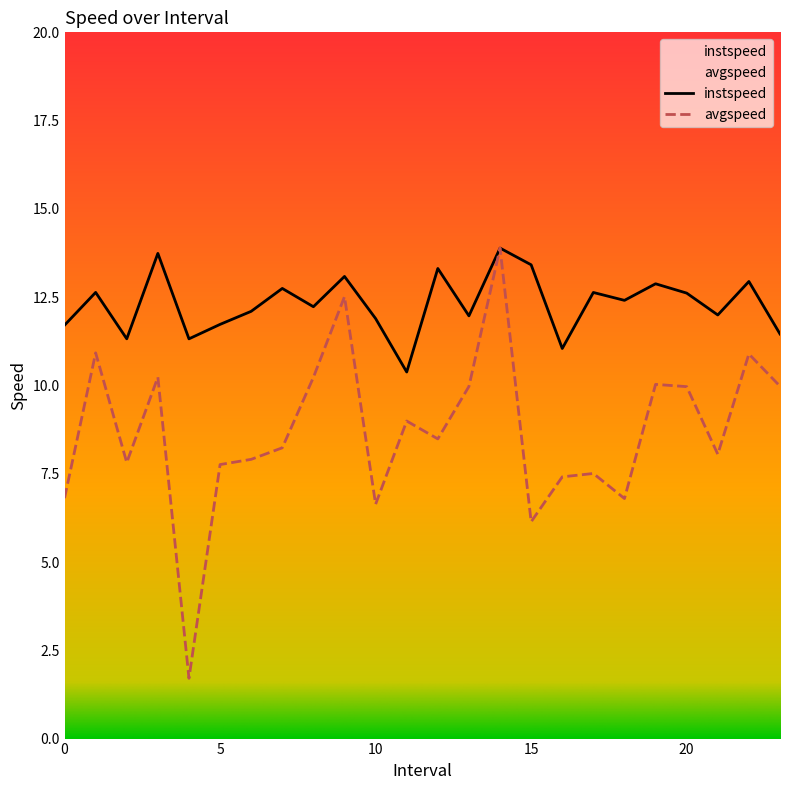

What are all the series names shown in the legend?

instspeed, avgspeed